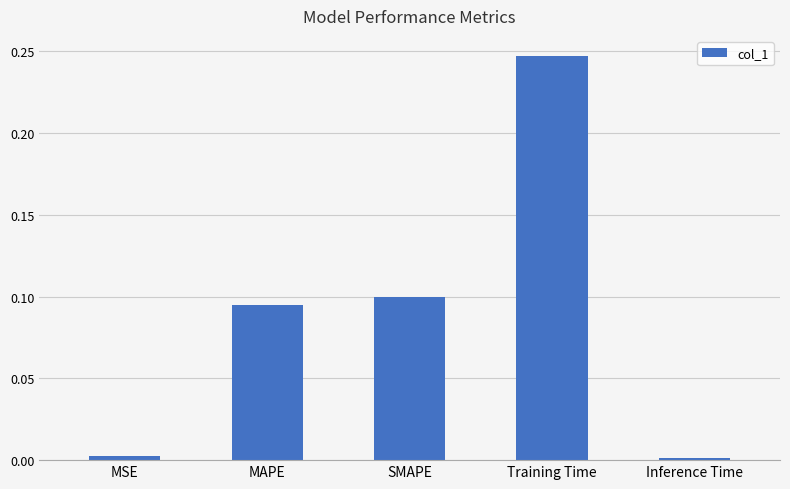

Does the chart contain any negative values?

No